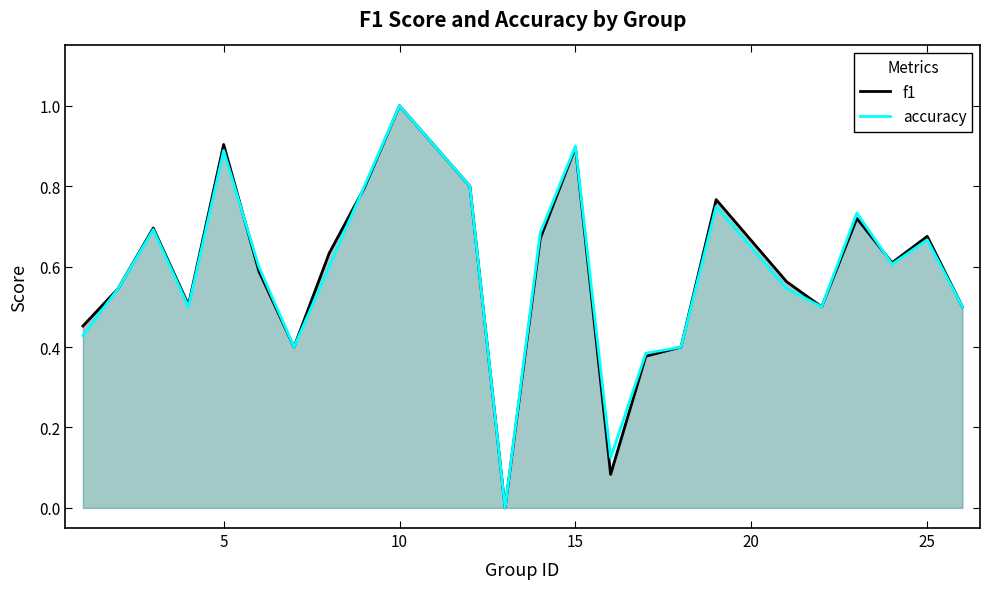

What is the total value across all series at 10?

2.0